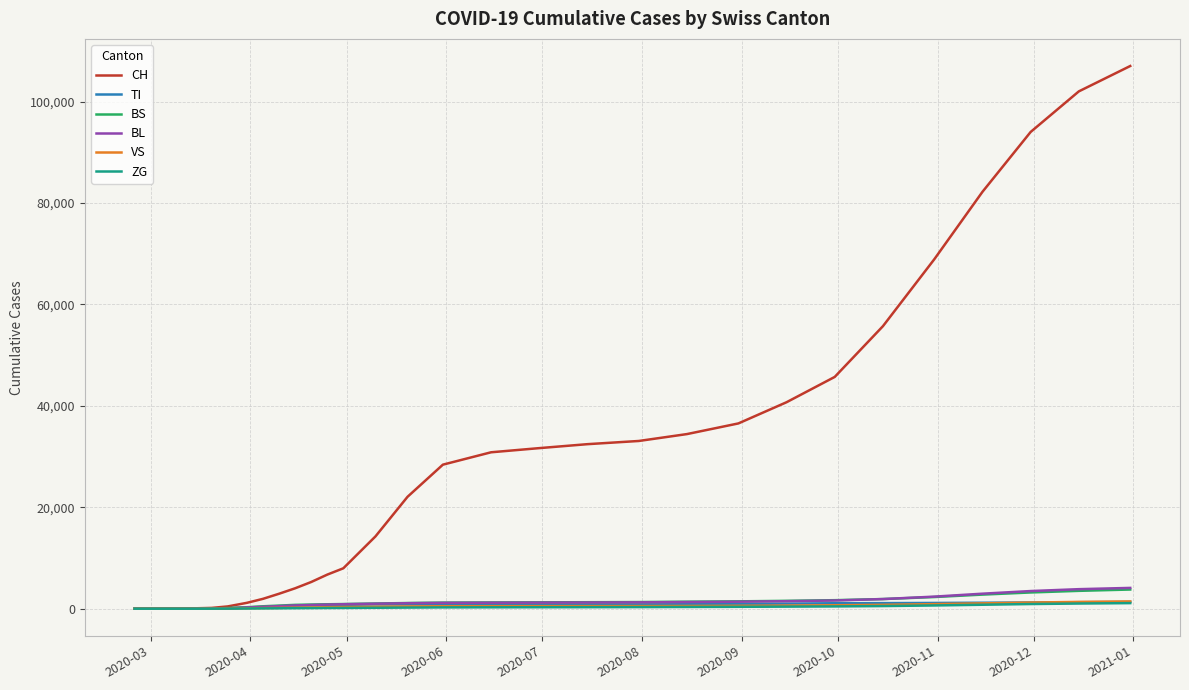

Which series has the widest spread of values?

CH